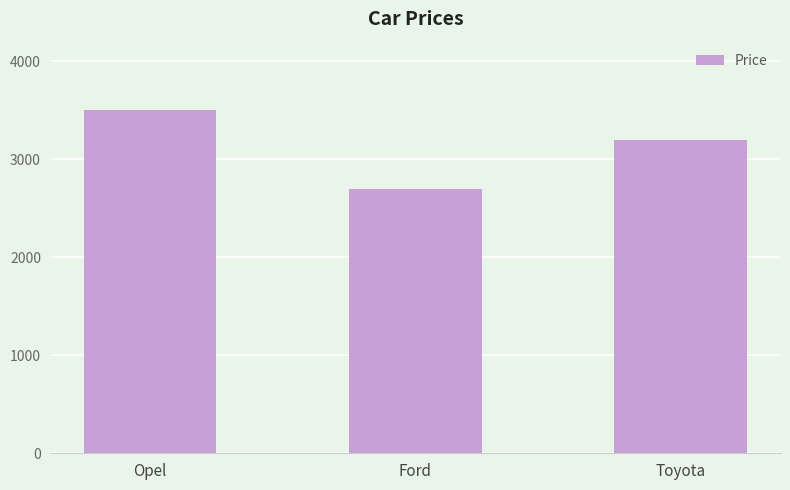

What is the difference between the maximum and minimum values?

800